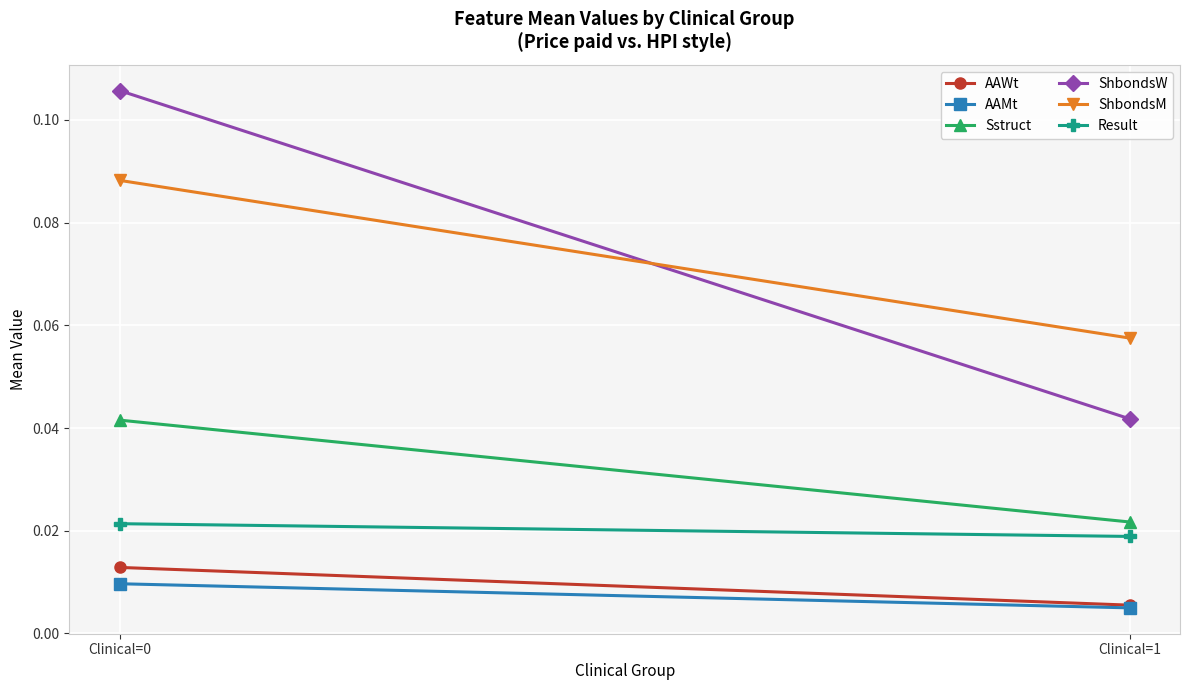

The ShbondsM series shows 0.0 at Clinical=0. True or false?

False